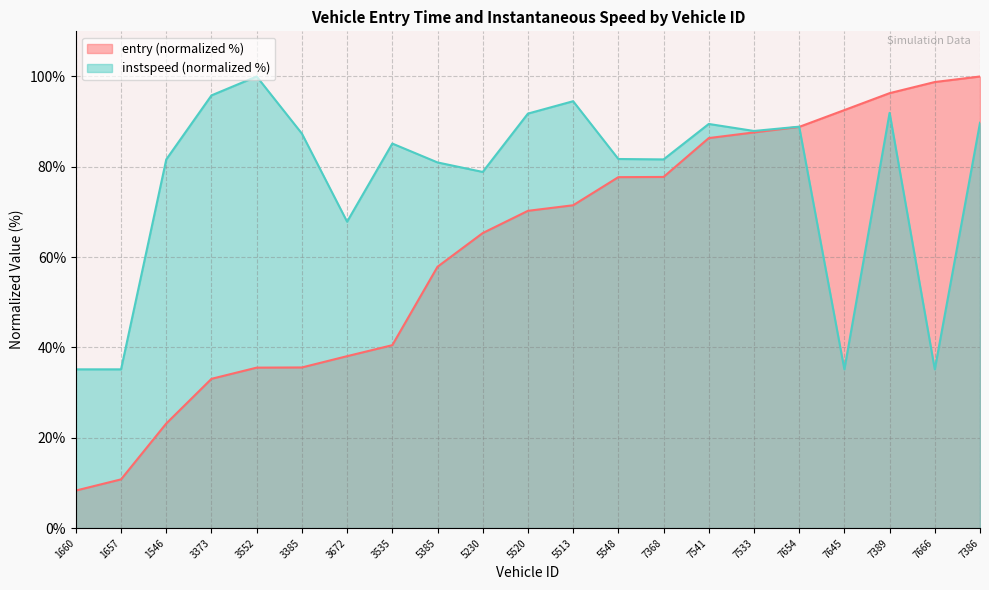

Which category has the lowest value across all series?

1660